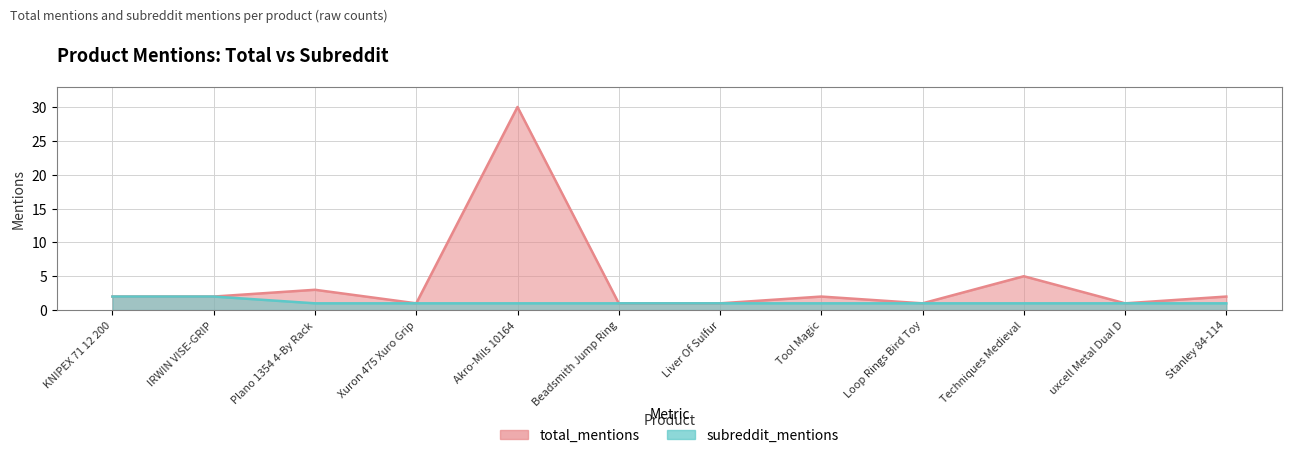

Rank the series at Beadsmith Jump Ring from highest to lowest value.

total_mentions, subreddit_mentions